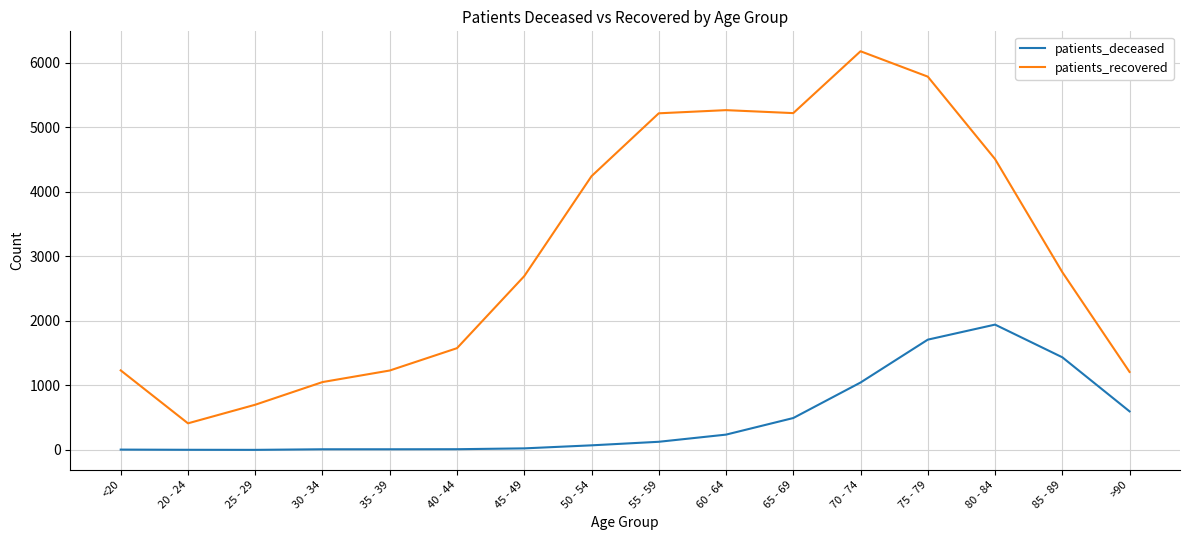

The patients_recovered series shows 8984 at 55 - 59. True or false?

False